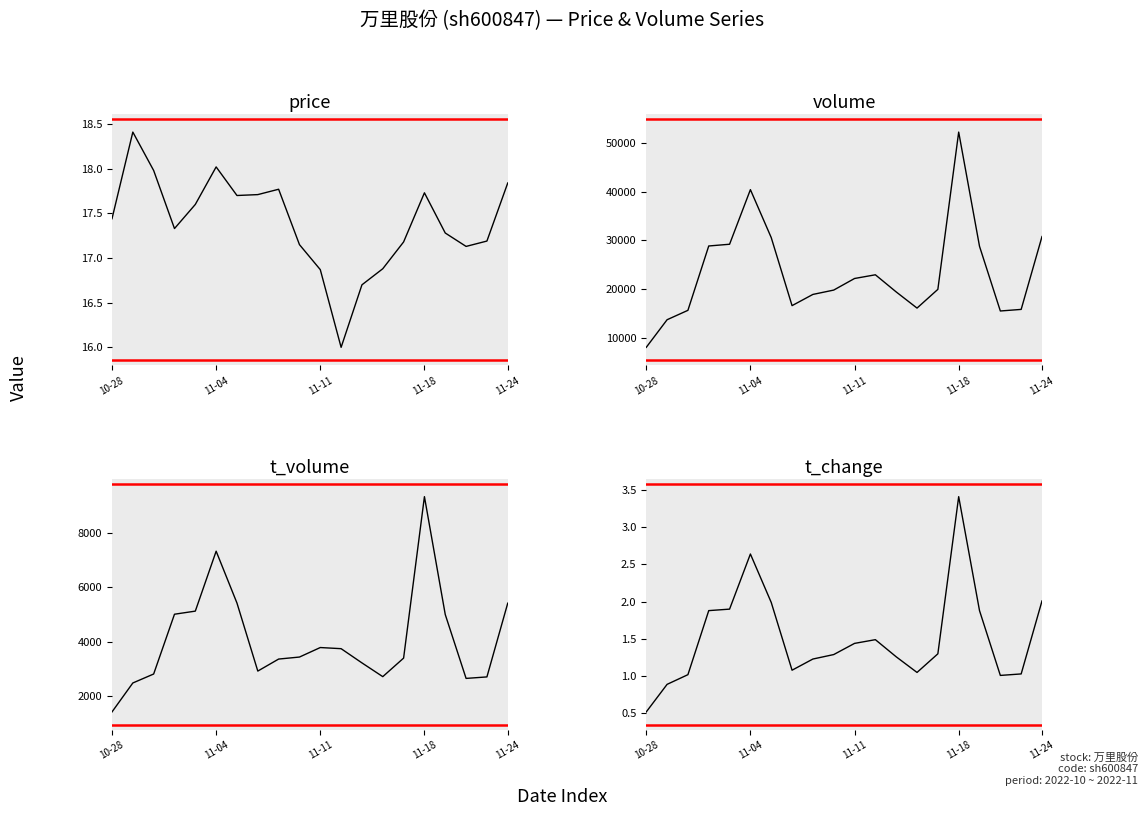

What is the difference between the maximum and minimum values in the price series?

2.4